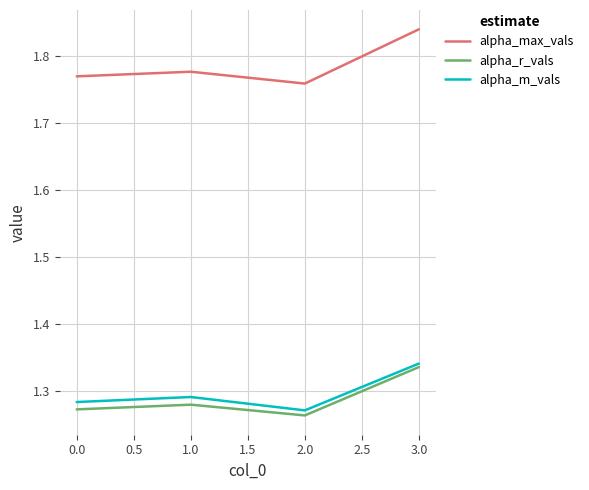

At which label does alpha_r_vals reach its peak?

3.0